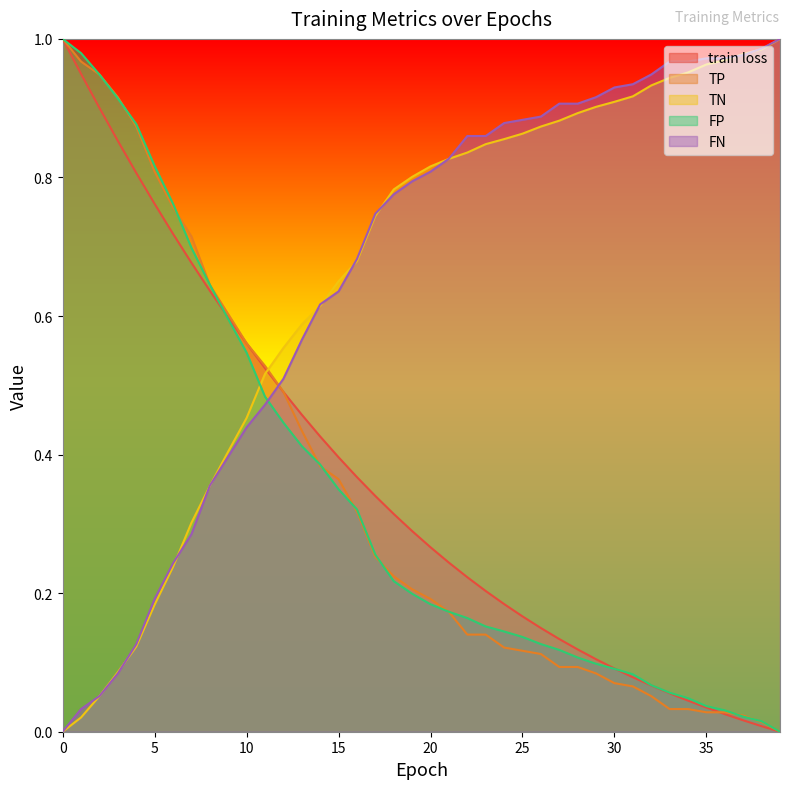

The value of train loss at 18 is 0.2. True or false?

False